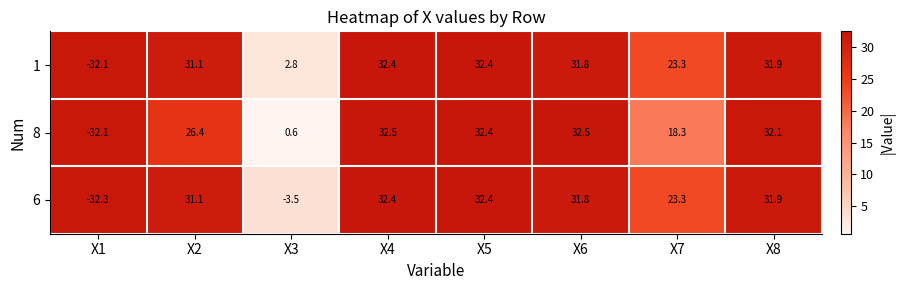

How many data points does each series have?

8